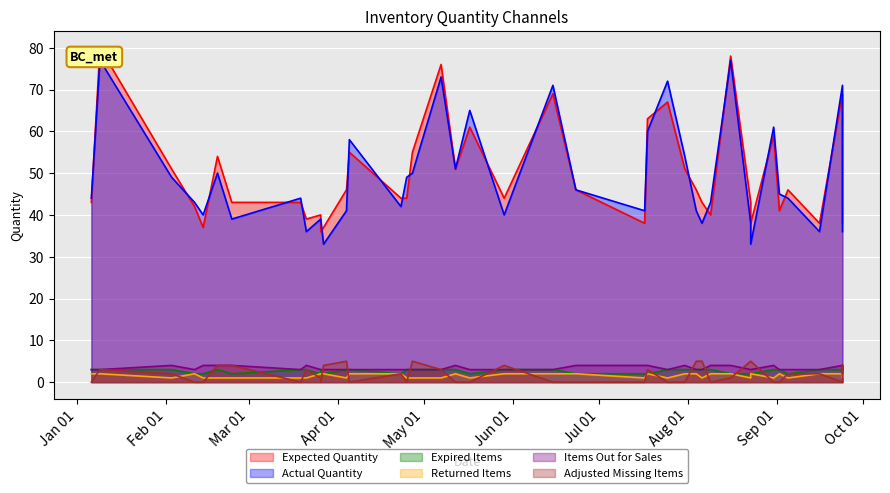

What is the sum of the Expired Items values at 2024-08-31 and 2024-07-25?

6